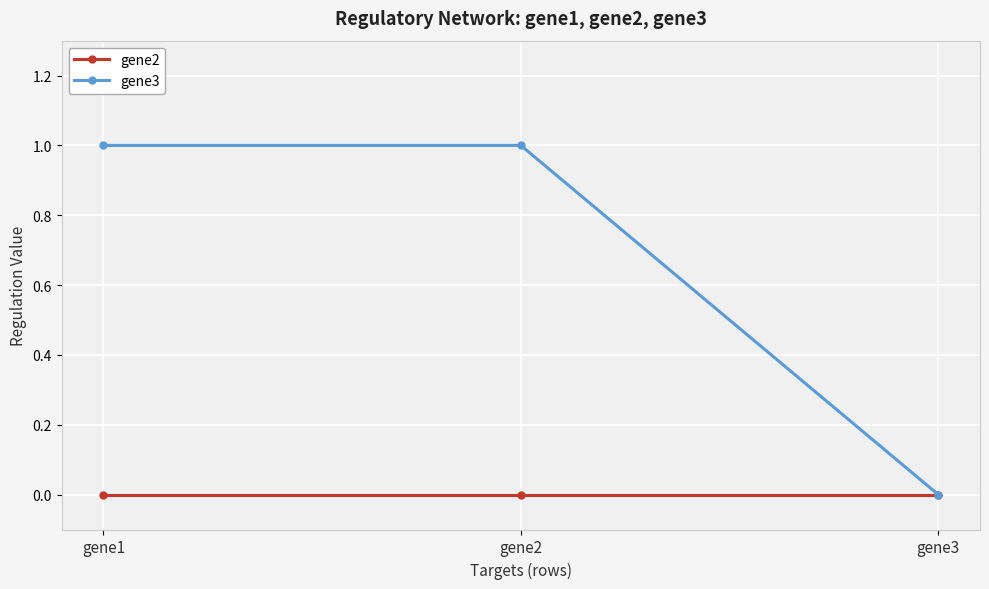

How many series are shown in this chart?

2